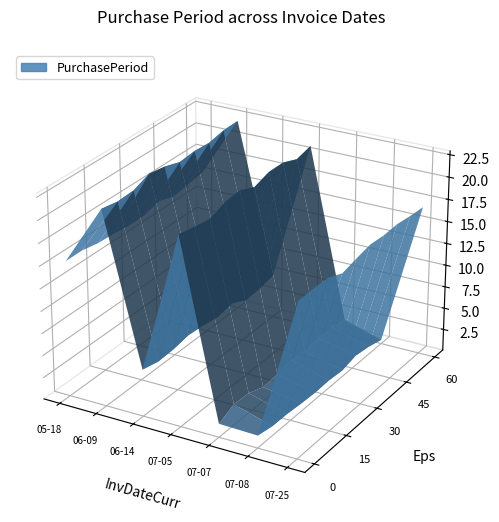

Reading left to right, extract all data points from this chart.

15	22	5	21	2	1	17